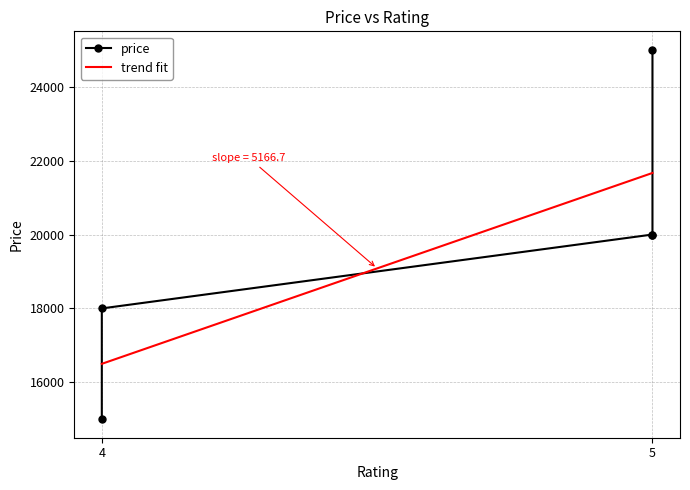

What is the sum of all values?

98000